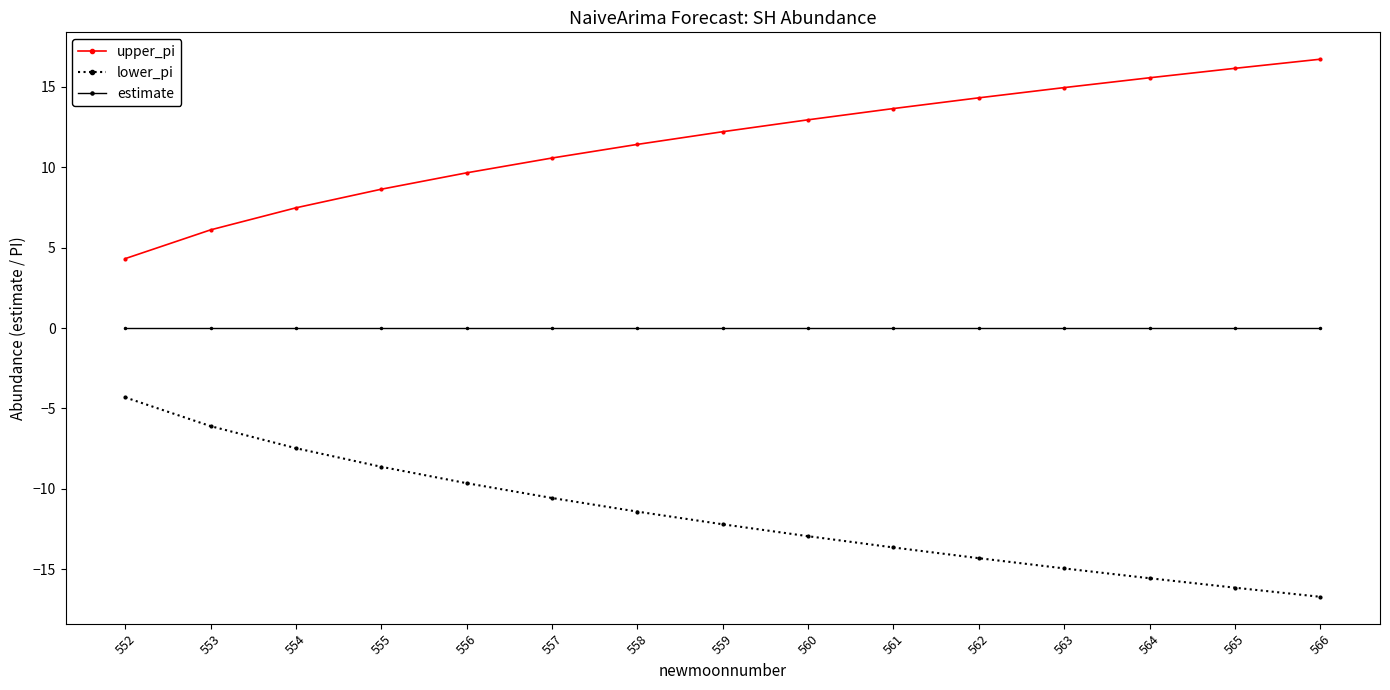

What is the minimum value shown in the chart?

-16.7